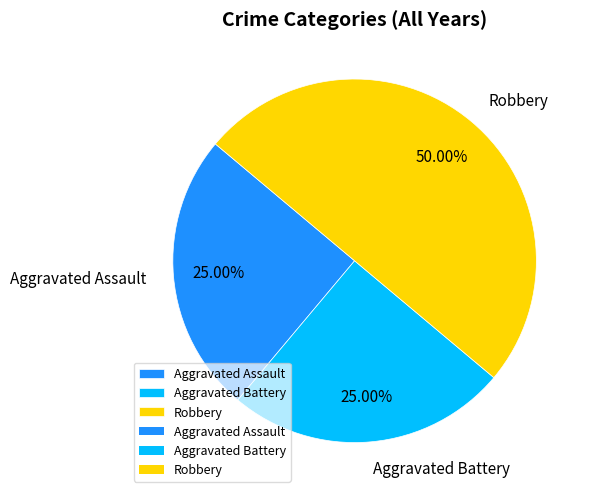

What is the total percentage of Robbery and Aggravated Battery?

75.0%